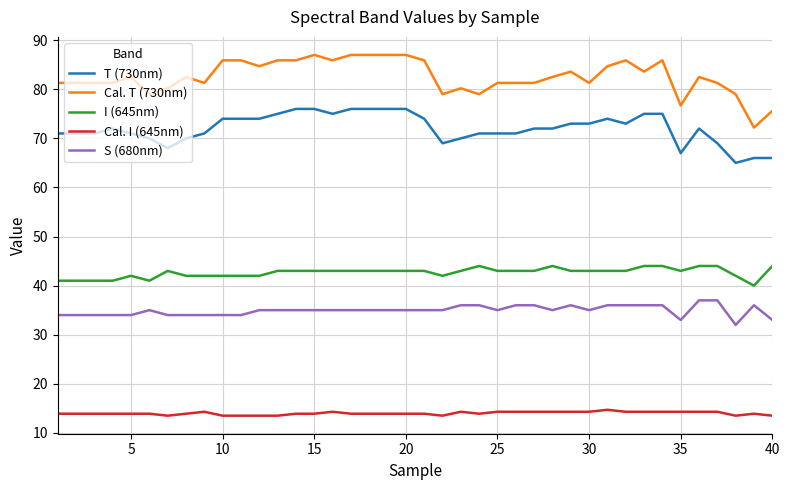

True or false: Cal. I (645nm) and S (680nm) cross at least once.

False